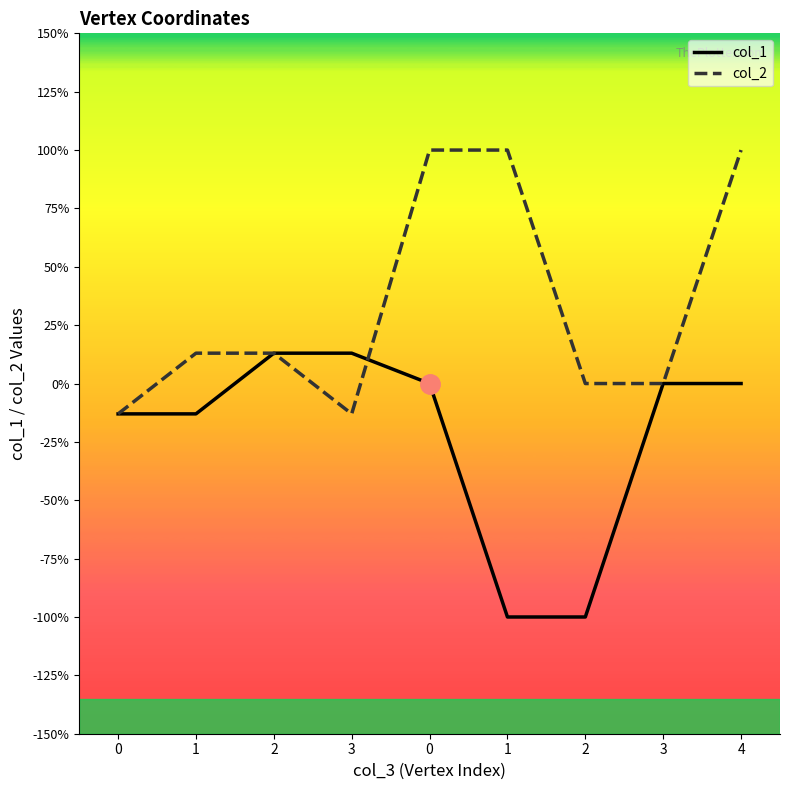

What is the sum of the col_1 values at 1 and 2?

-0.9